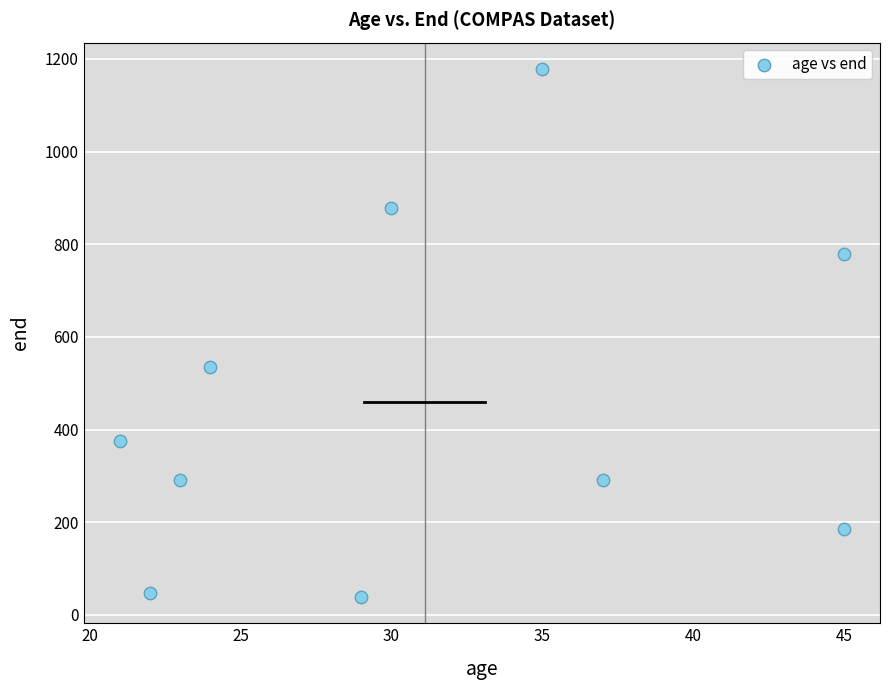

What is the range of X values (max minus min)?

24